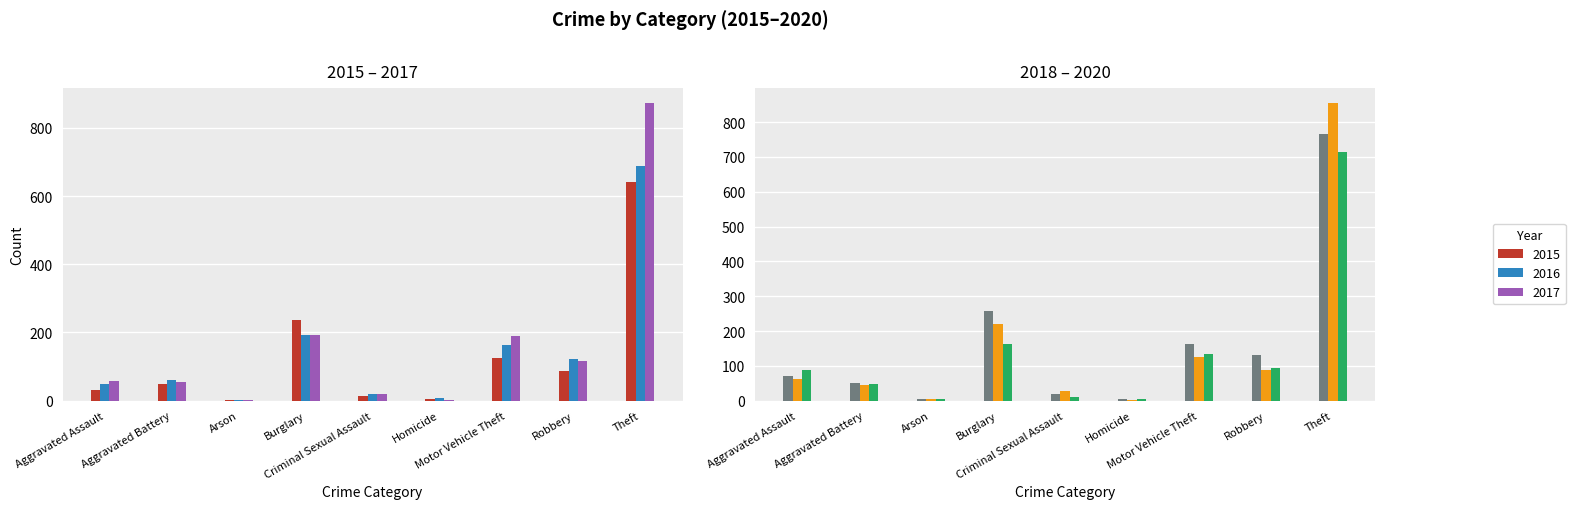

Reading left to right, extract all data points from this chart.

2015: 31	50	3	236	13	4	125	87	641
2016: 50	60	3	194	20	8	163	123	689
2017: 59	54	1	192	19	2	191	115	873
2018: 72	52	6	257	20	5	164	130	767
2019: 61	45	5	221	29	3	125	89	855
2020: 87	48	4	163	12	6	134	94	713